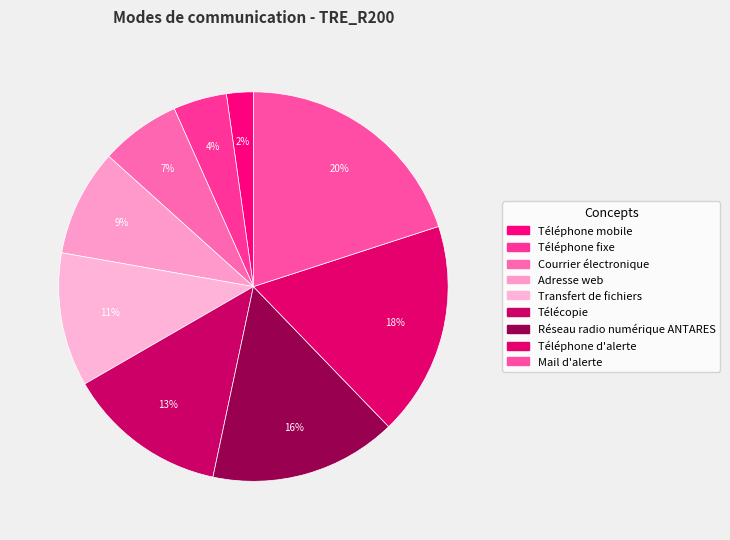

How many segments does this pie chart have?

9